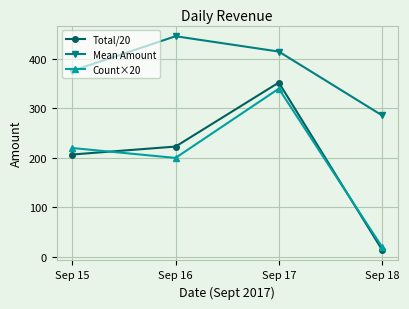

What is the difference between the Count×20 values at Sep 16 and Sep 18?

180.0